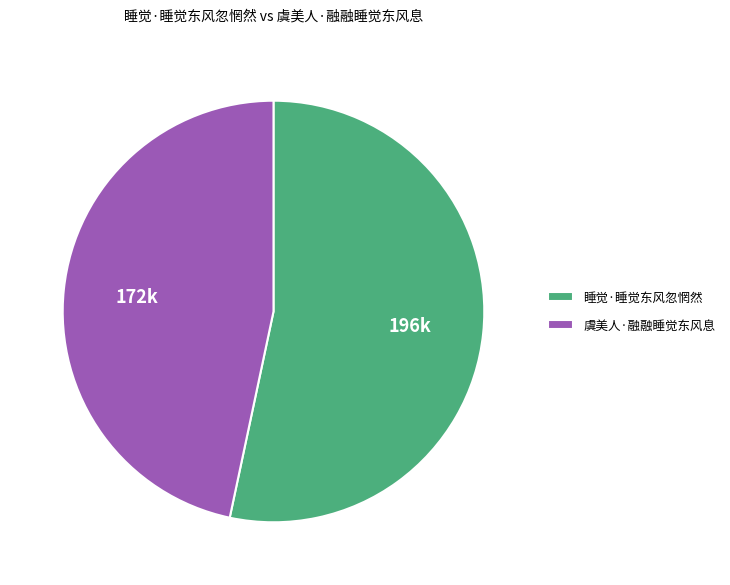

Which category accounts for the majority?

睡觉·睡觉东风忽惘然